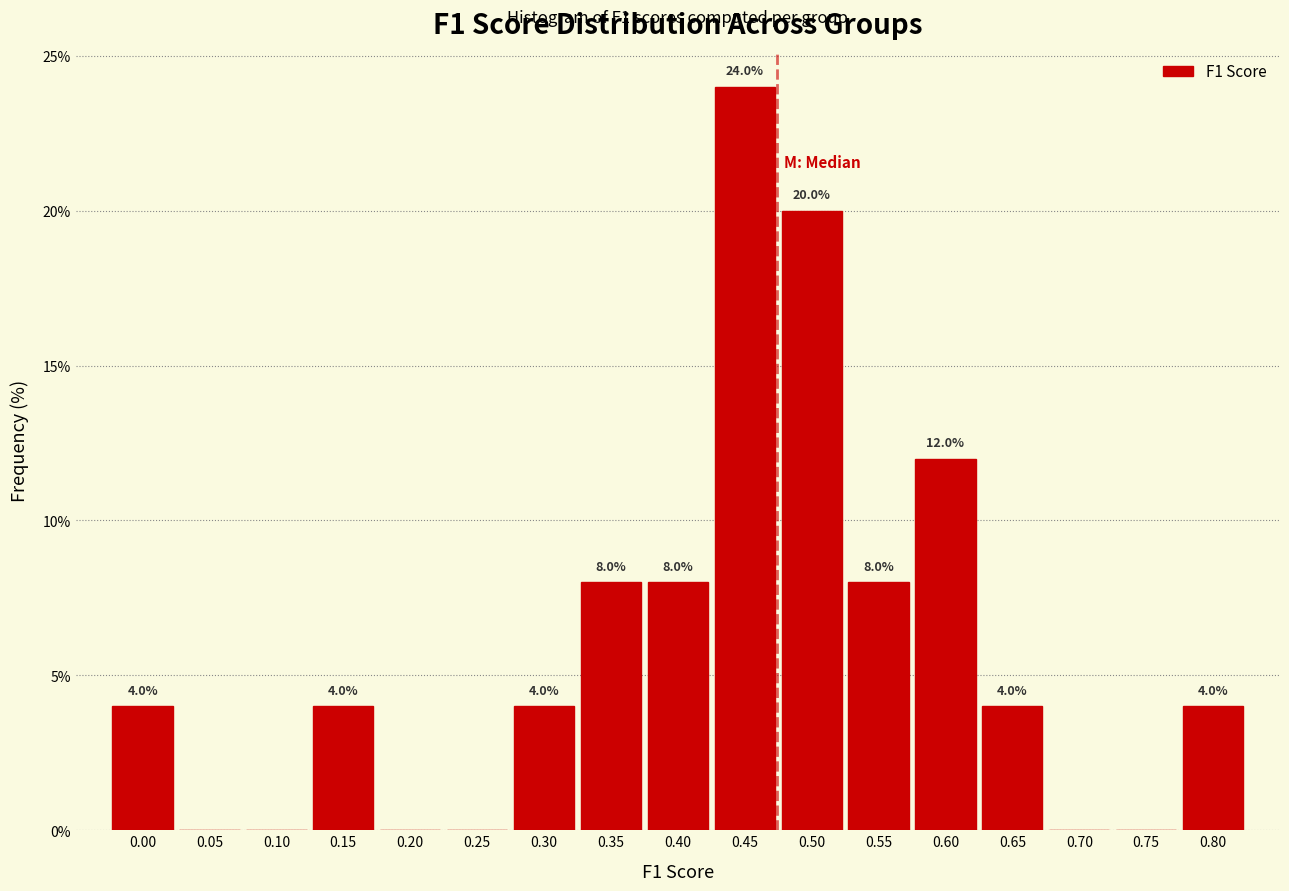

Reading left to right, extract all data points from this chart.

0.00=4	0.05=0	0.10=0	0.15=4	0.20=0	0.25=0	0.30=4	0.35=8	0.40=8	0.45=24	0.50=20	0.55=8	0.60=12	0.65=4	0.70=0	0.75=0	0.80=4